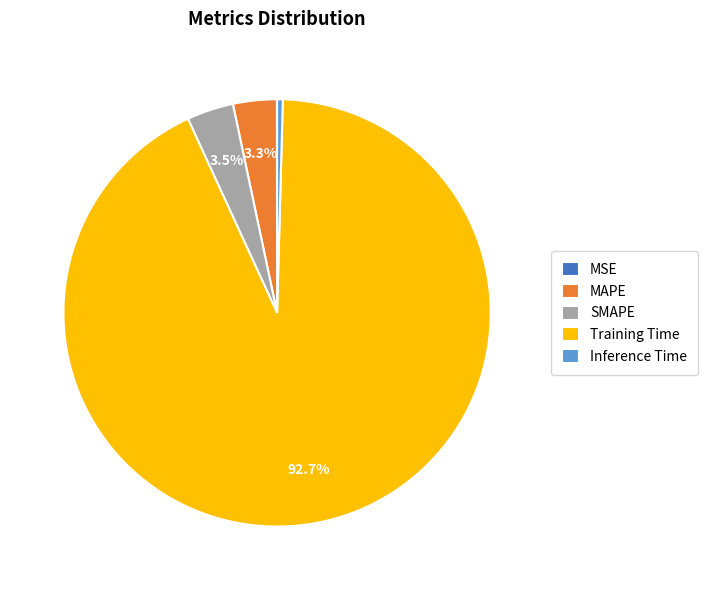

Which category accounts for the majority?

Training Time